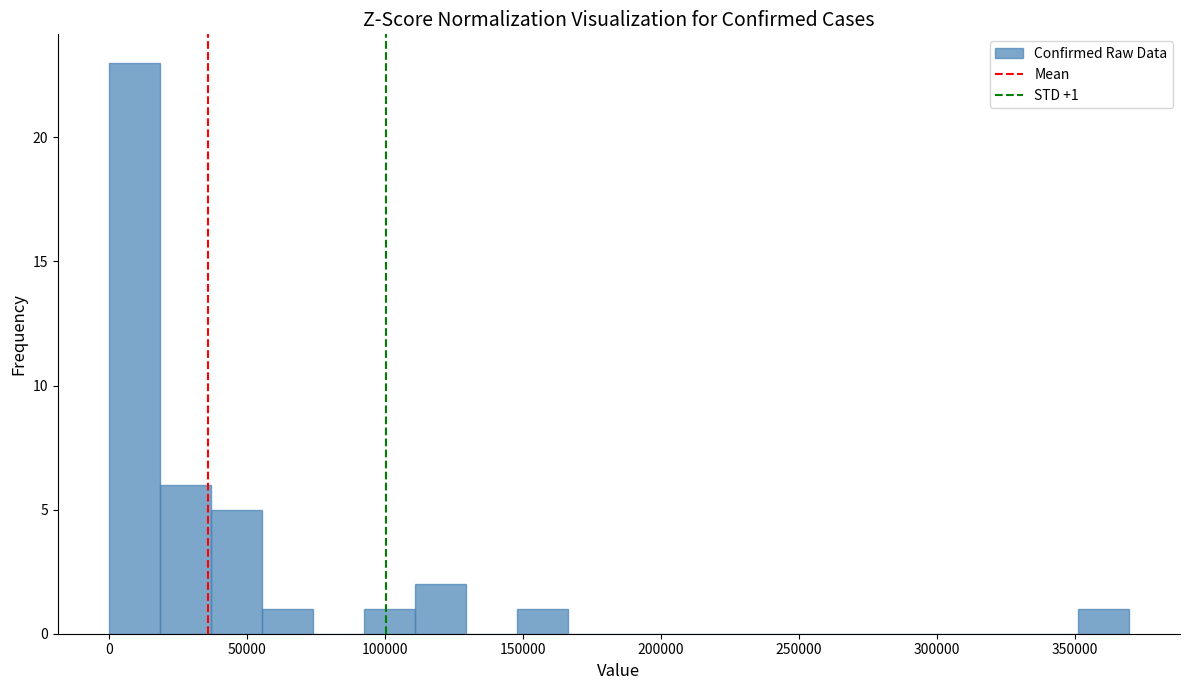

Read against the x-axis, roughly where is the centre of the tallest bar?

10000